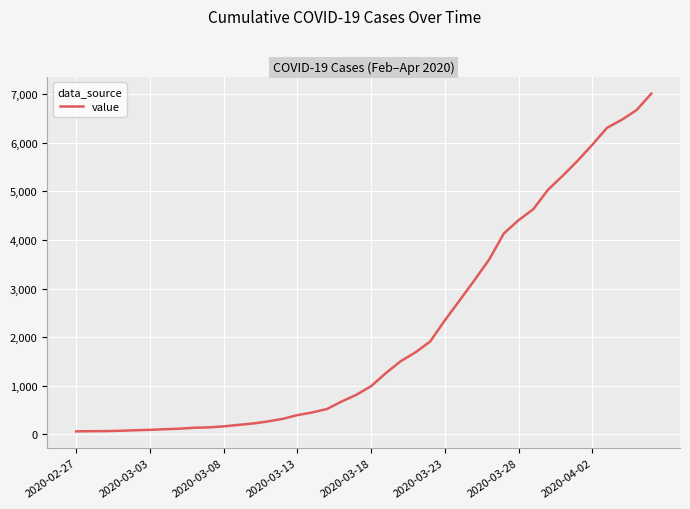

What is the maximum value shown in the chart?

7004